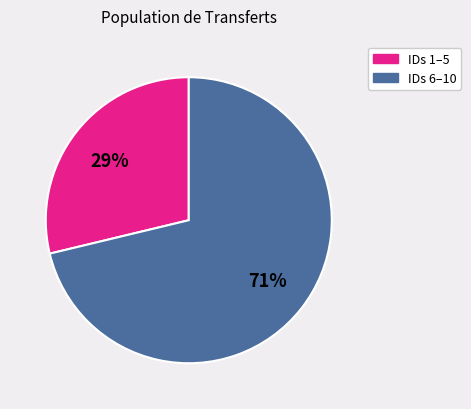

To the nearest percent, what is the average slice percentage?

50%